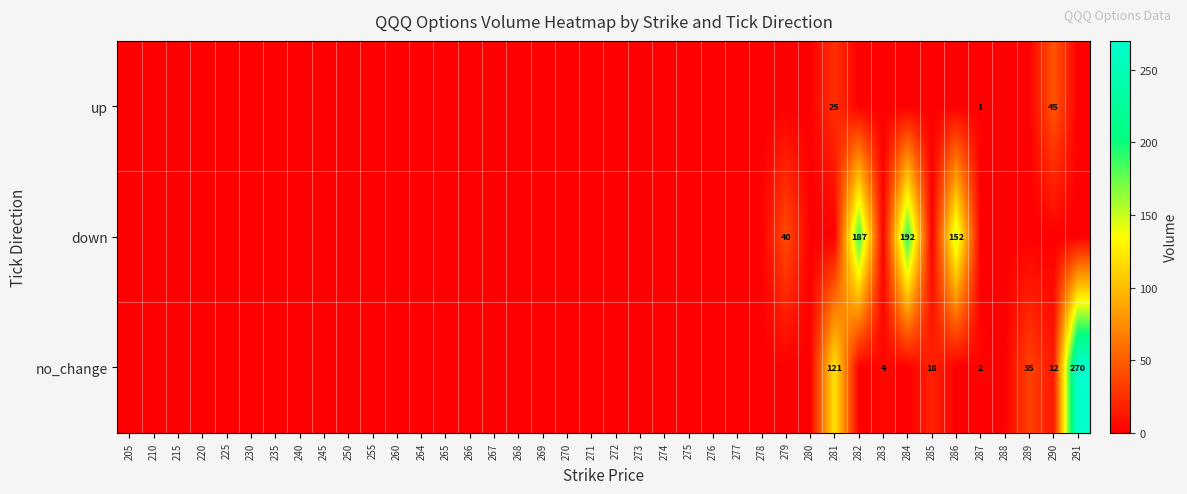

Count the number of categories in the chart.

40